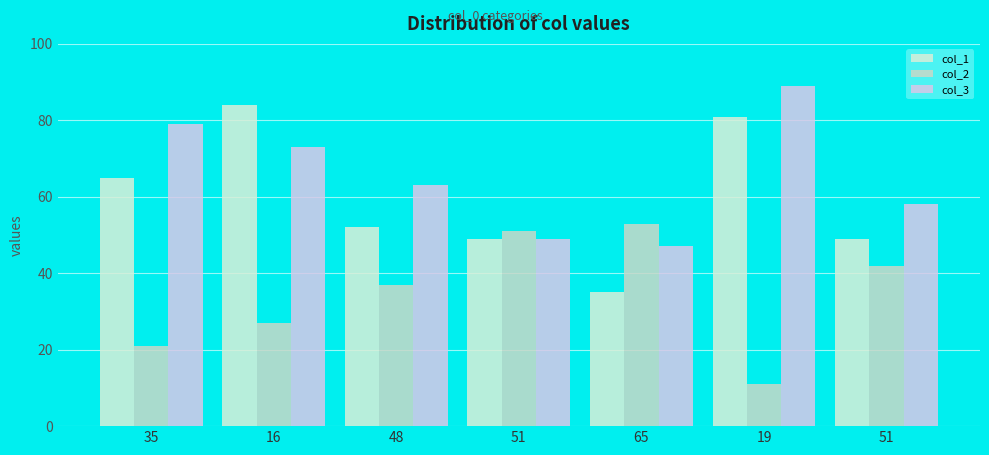

Count the number of data series in this chart.

3